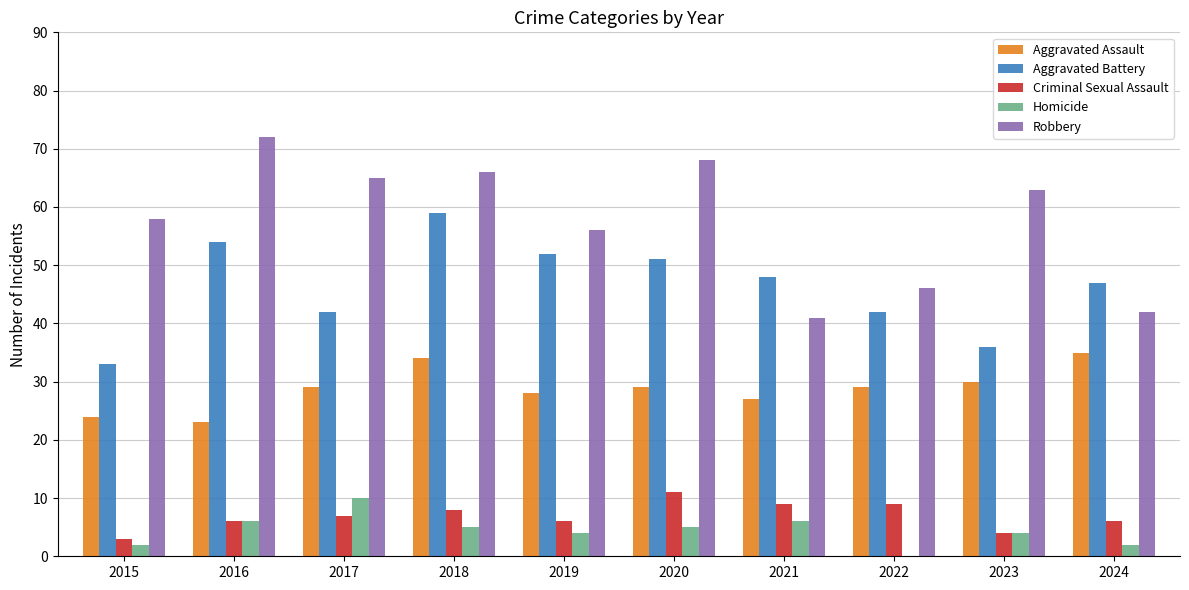

The Aggravated Assault series shows 21 at 2018. True or false?

False